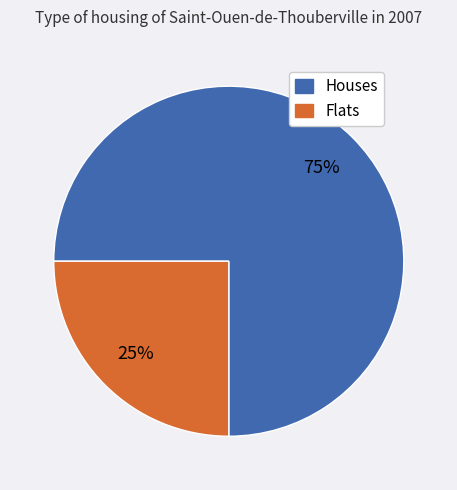

How many slices are in this pie chart?

2